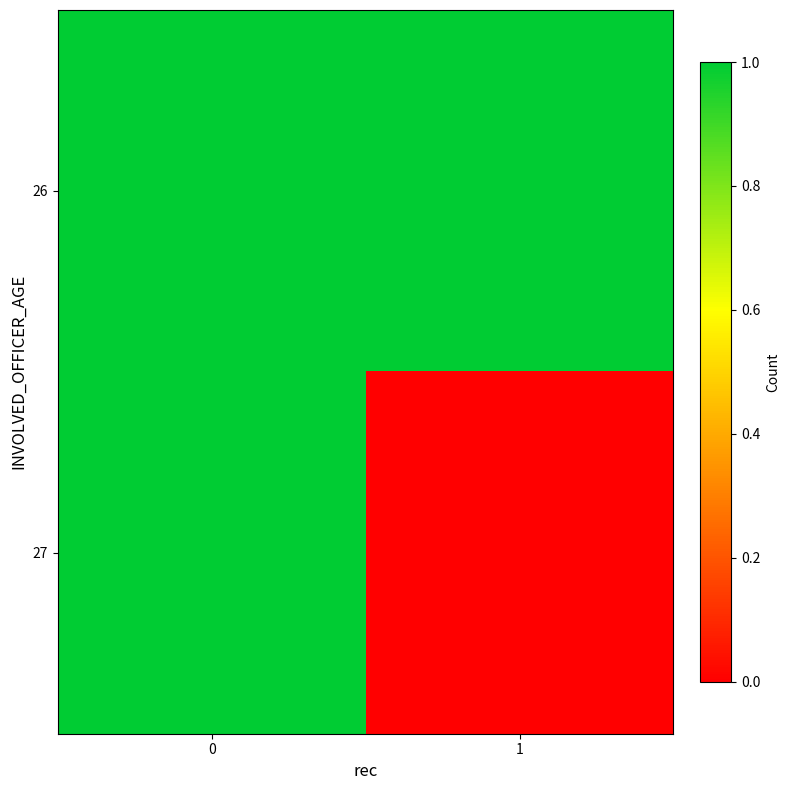

Reading left to right, list all the values displayed in this chart.

26: 0=1	1=1
27: 0=1	1=0